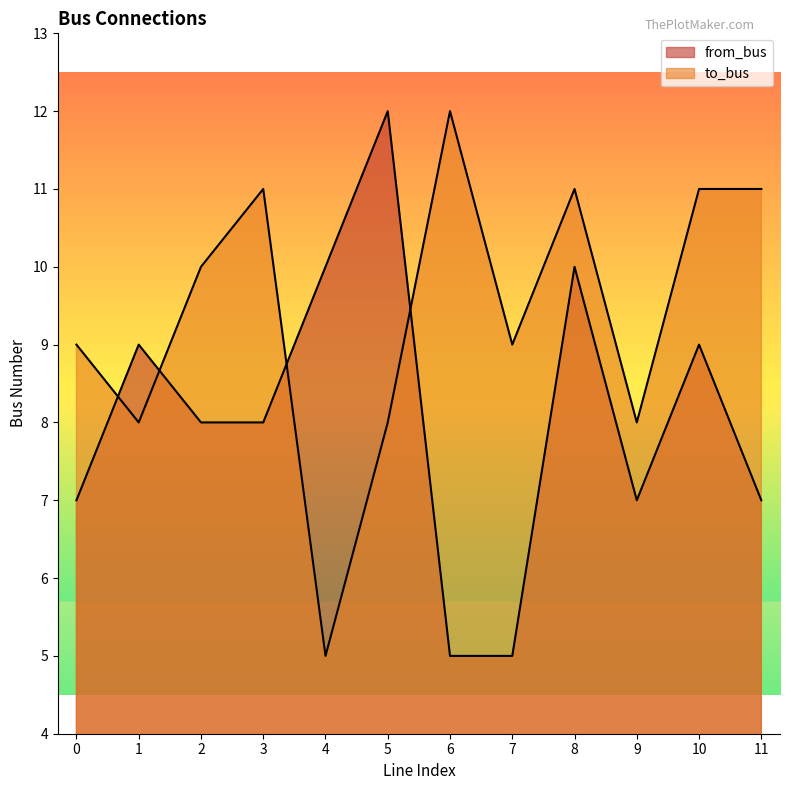

After their last crossing, which series has the higher values: from_bus or to_bus?

to_bus